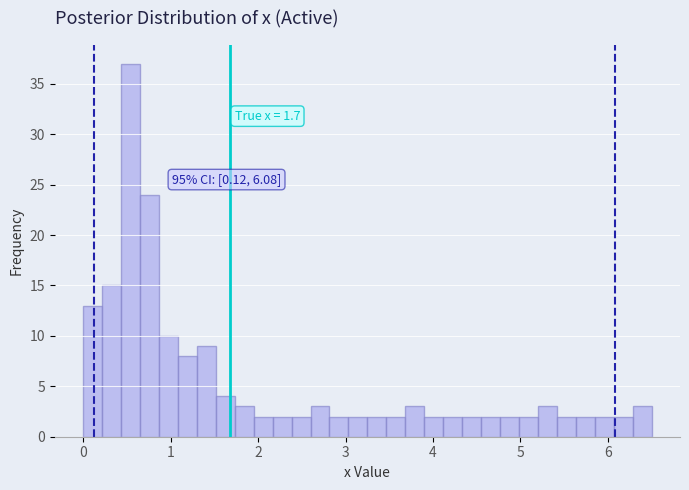

Read against the x-axis, roughly where is the centre of the tallest bar?

0.5